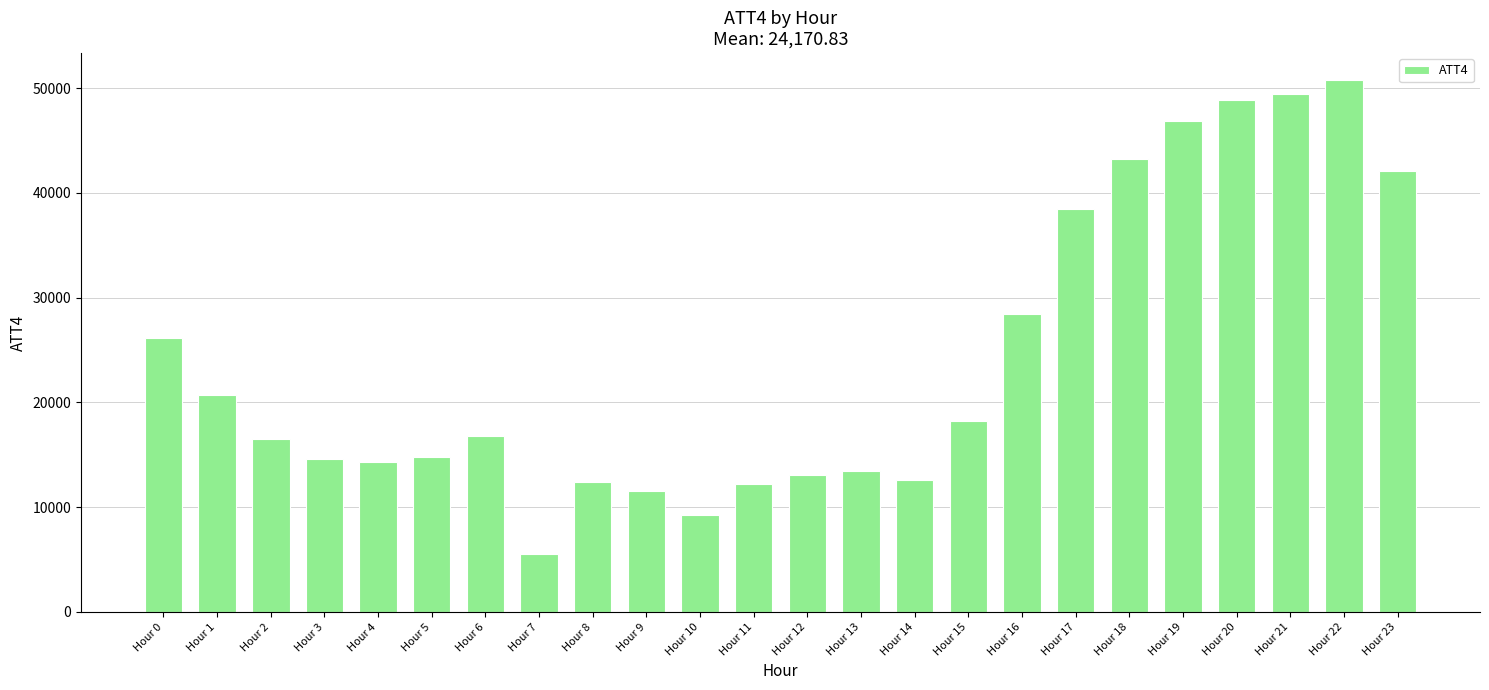

What is the sum of all values?

580100